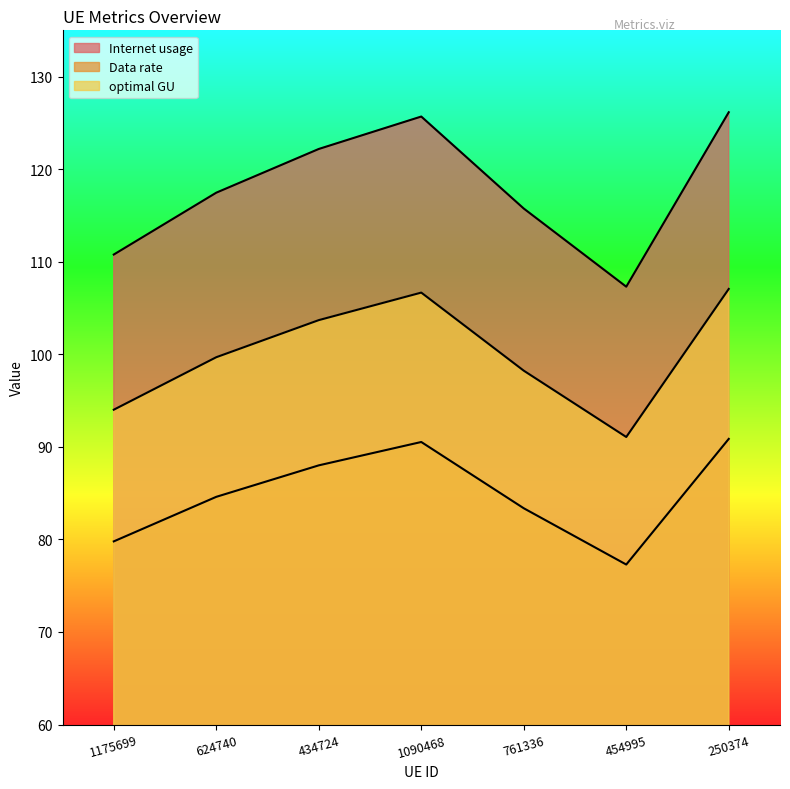

At which label is Internet usage closest to 116?

761336